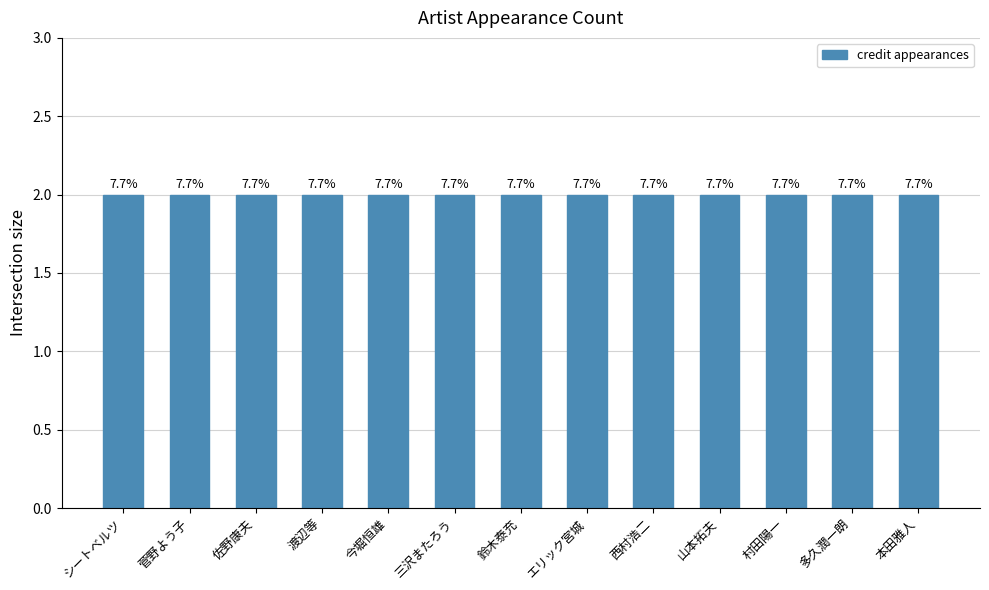

Does the chart contain any negative values?

No